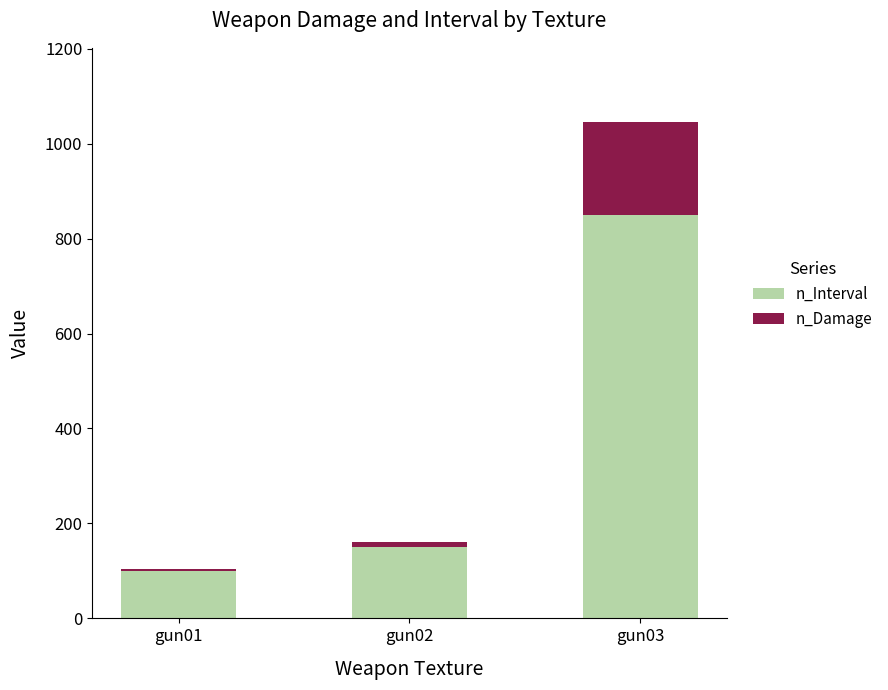

What are all the series names shown in the legend?

n_Interval, n_Damage